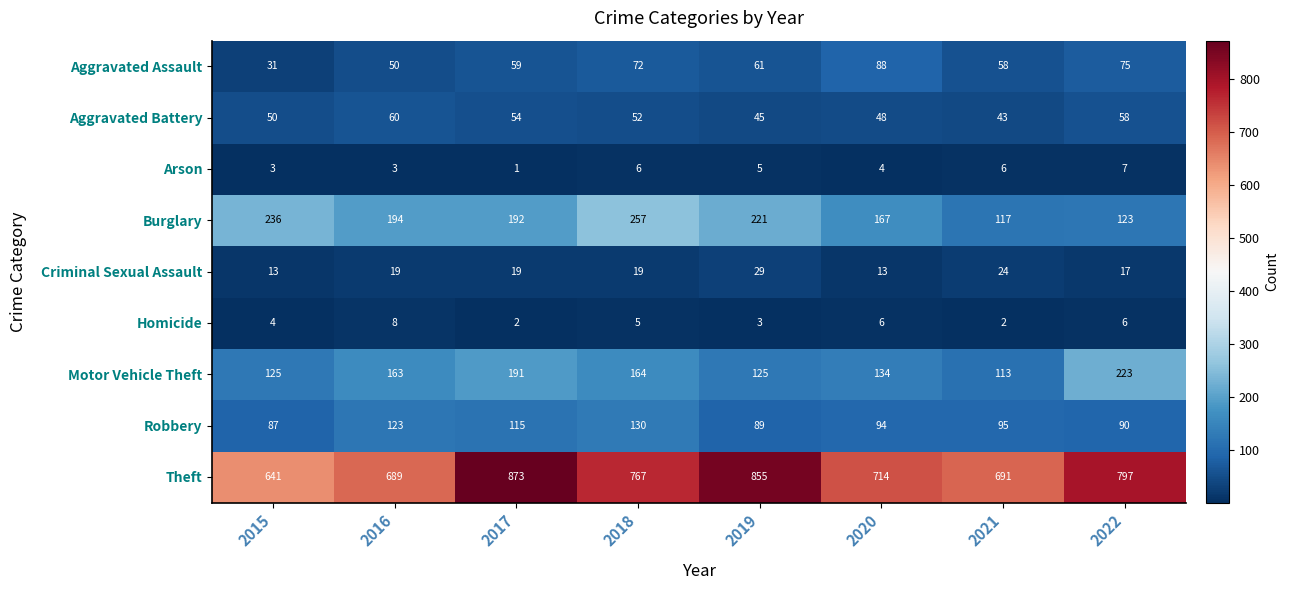

What is the spread (max minus min) of values at 2020?

710